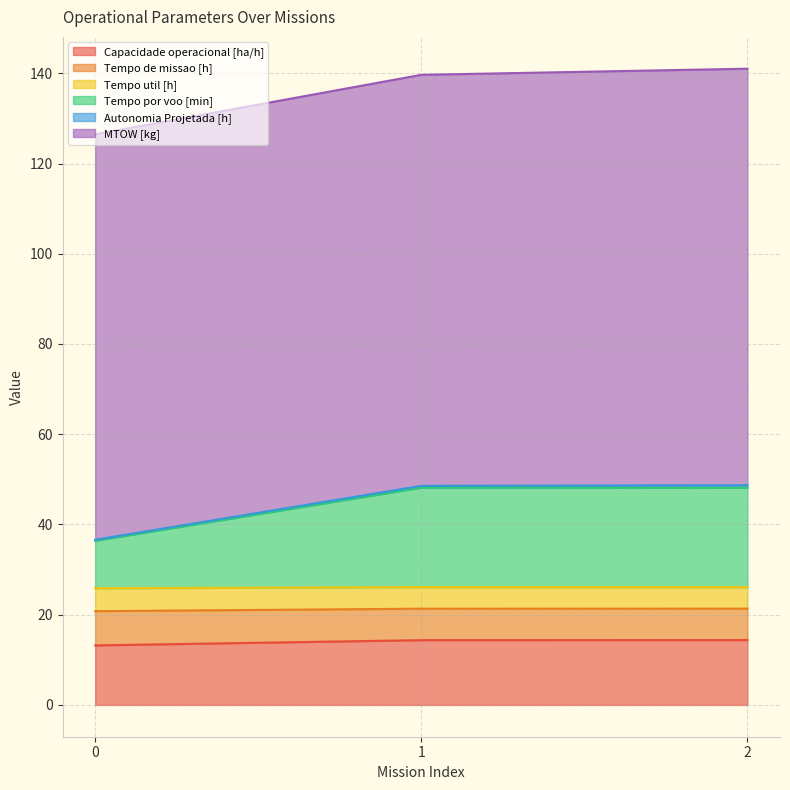

What is the minimum value for Capacidade operacional [ha/h]?

13.2